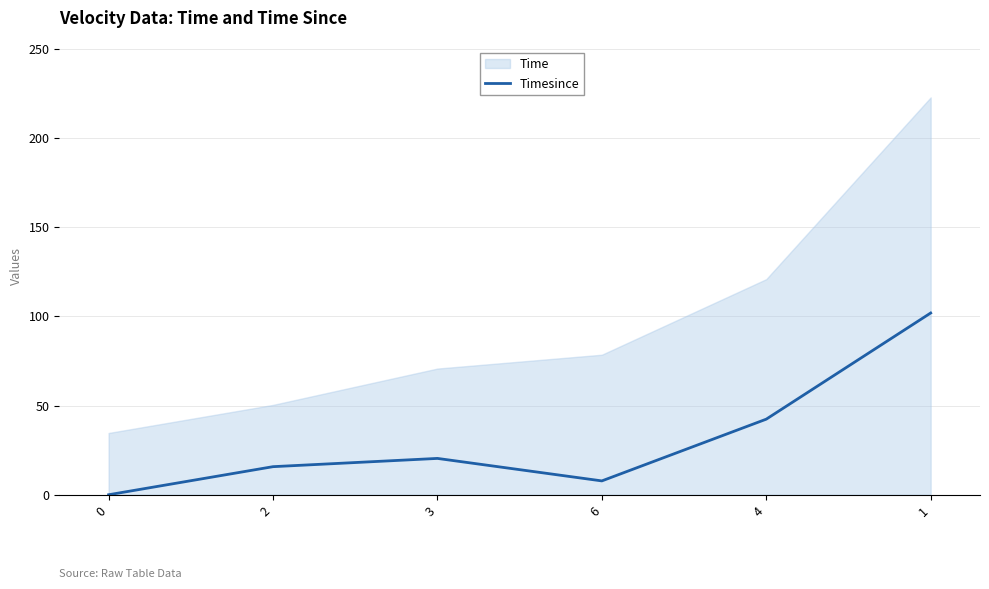

What value does the data have at 2?

15.7